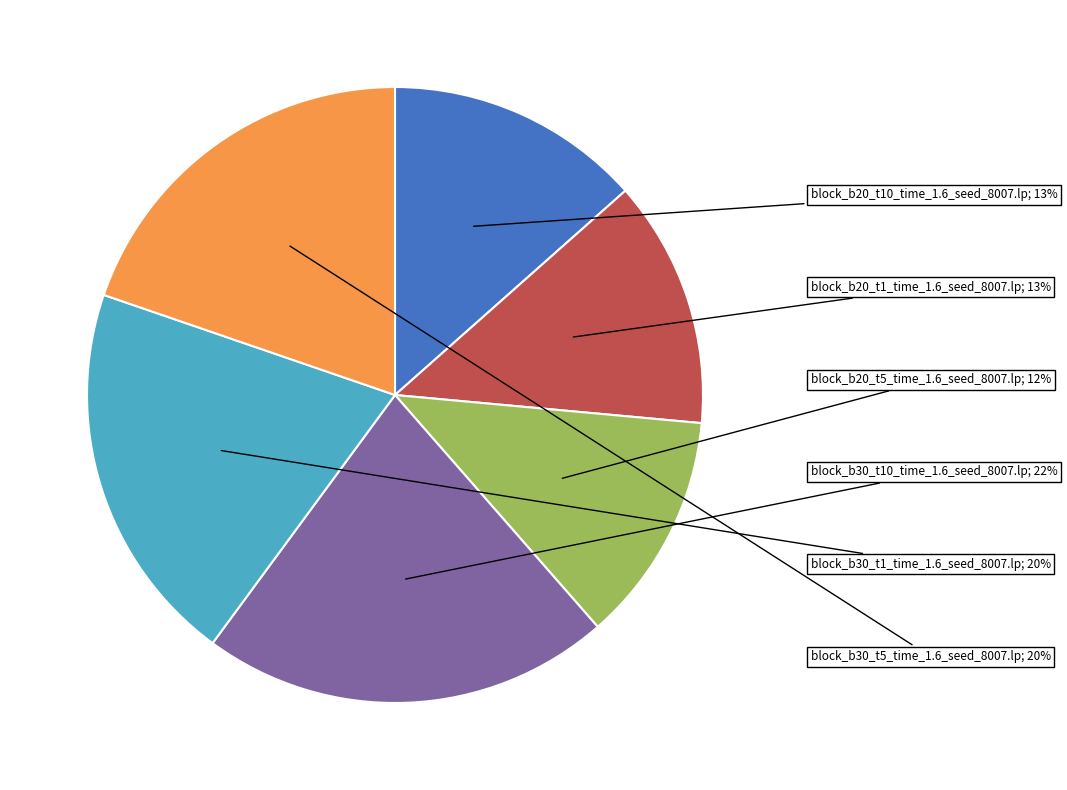

To the nearest percent, what is the average slice percentage?

17%